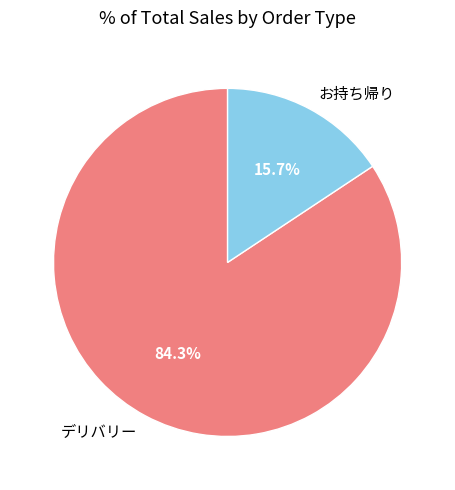

Which has a higher value, デリバリー or お持ち帰り?

デリバリー